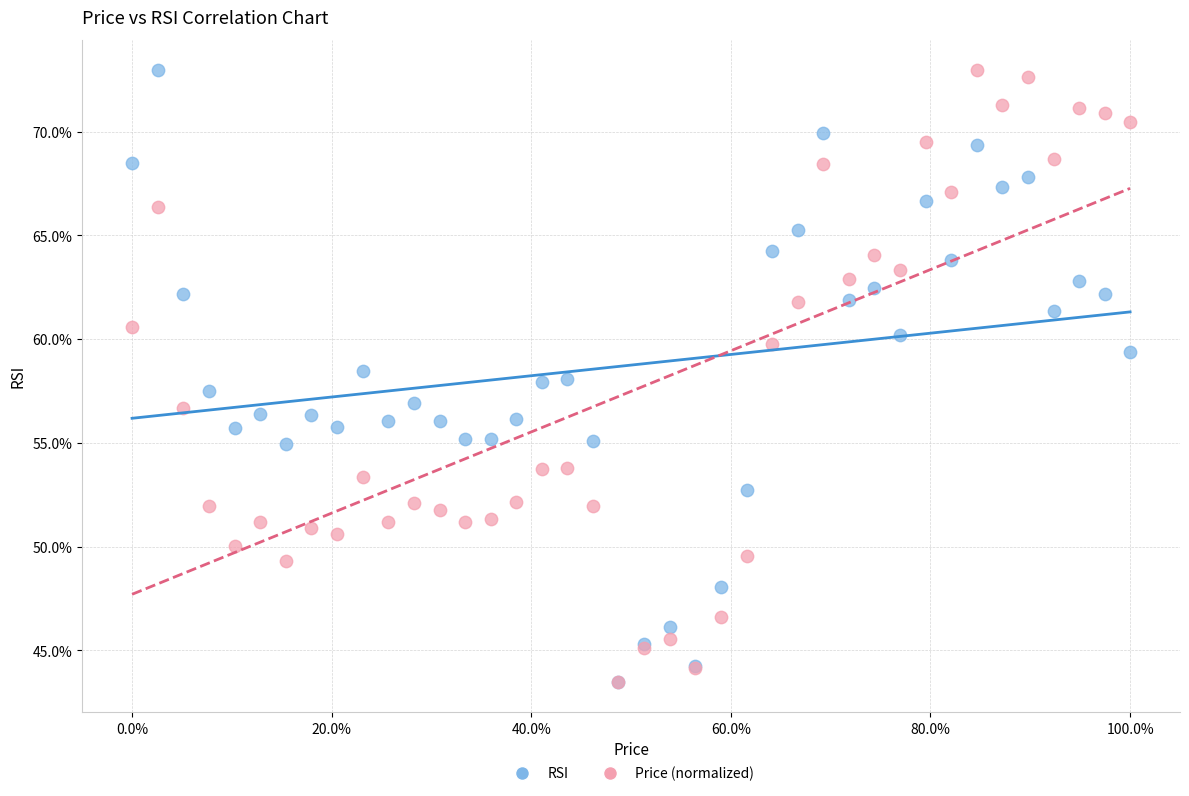

What are all the series names shown in the legend?

RSI, Price (normalized)